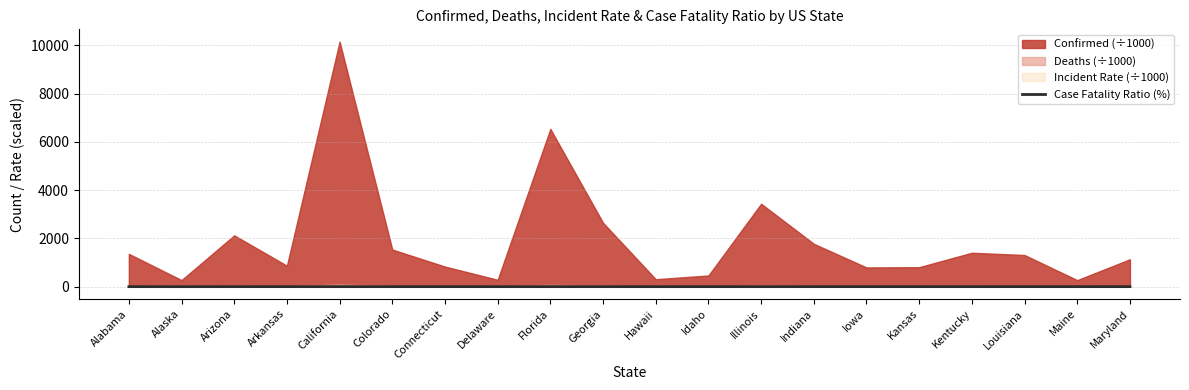

What is the label of the 13th point from the left?

Illinois